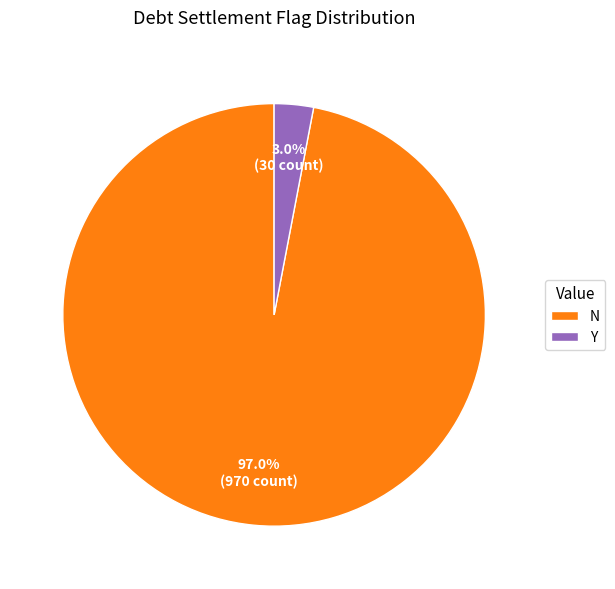

What percentage is the Y slice, to the nearest percent?

3%